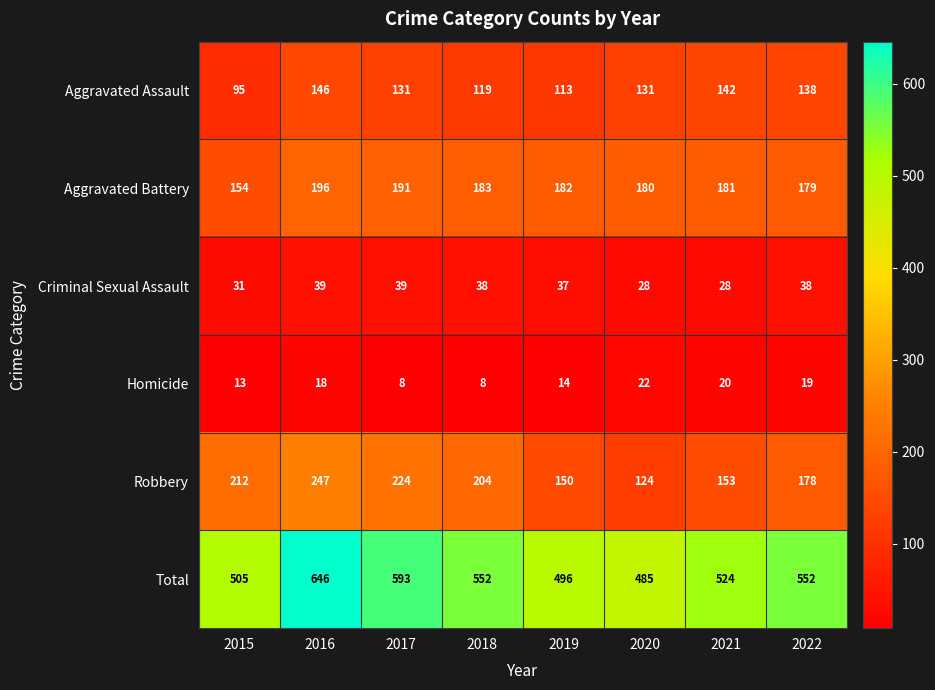

Rank the series by their maximum value, from lowest to highest.

Homicide, Criminal Sexual Assault, Aggravated Assault, Aggravated Battery, Robbery, Total